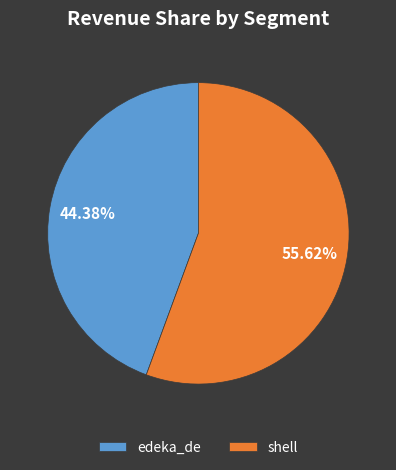

Is it true that edeka_de is 44% of the pie?

True